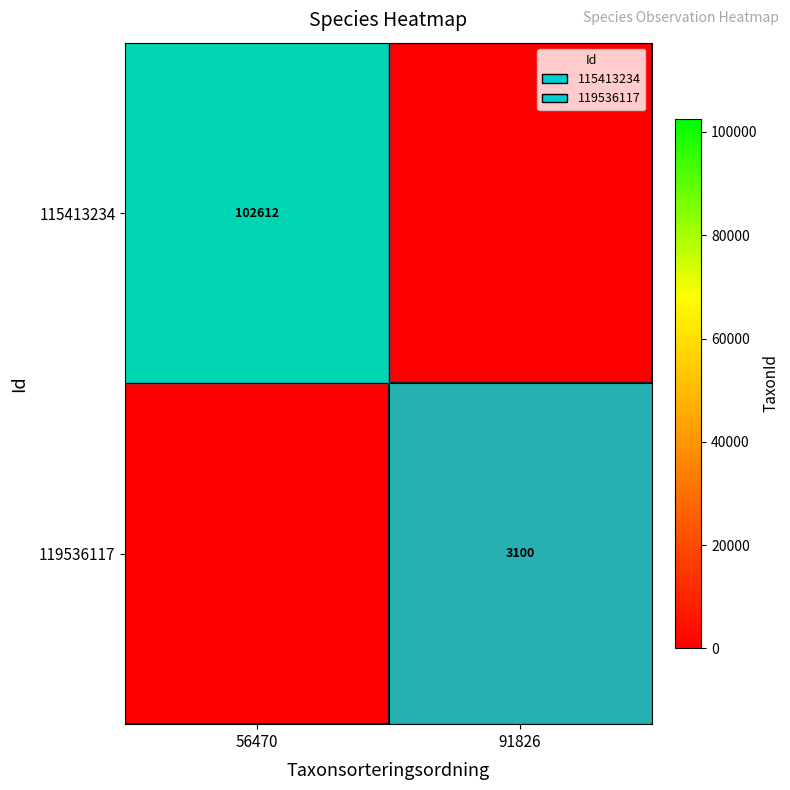

The 119536117 series shows 2028 at 91826. True or false?

False